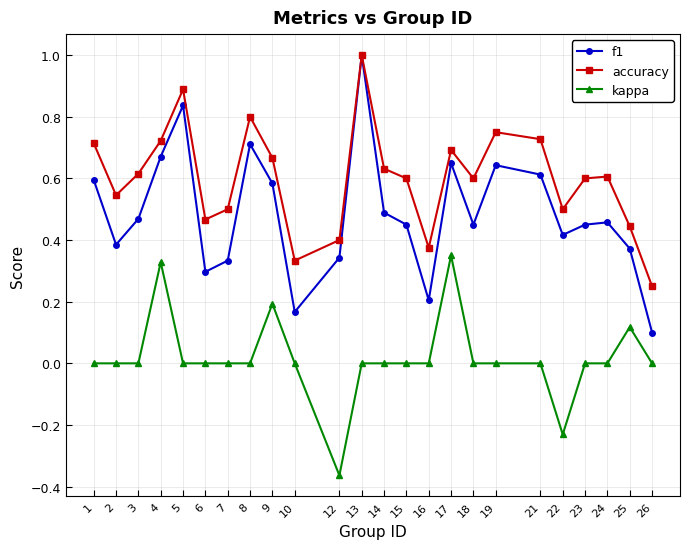

How many interior local peaks does the accuracy series have?

6